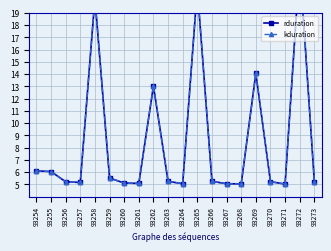

What is the minimum value shown in the chart?

5.0